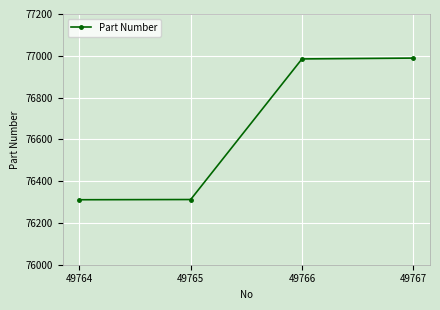

At which label is the value closest to 76650?

49766